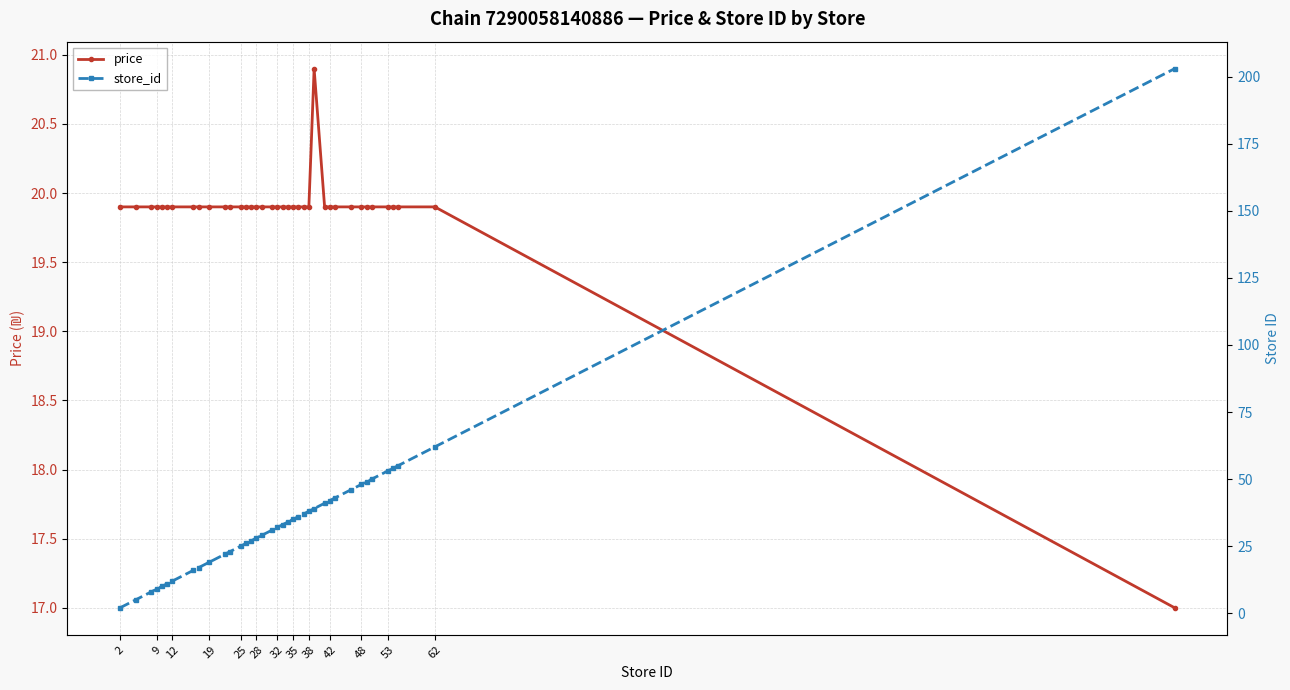

What is the lowest value of the price series?

17.0